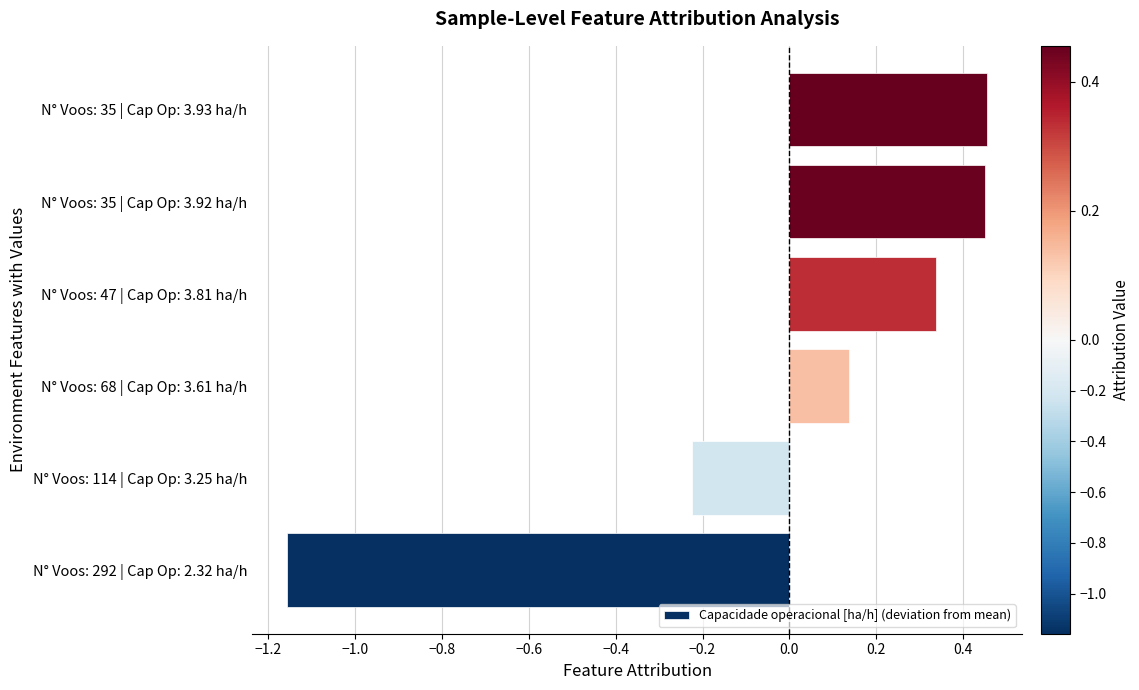

The chart shows a value of -1.5 at N° Voos: 292 | Cap Op: 2.32 ha/h. True or false?

False